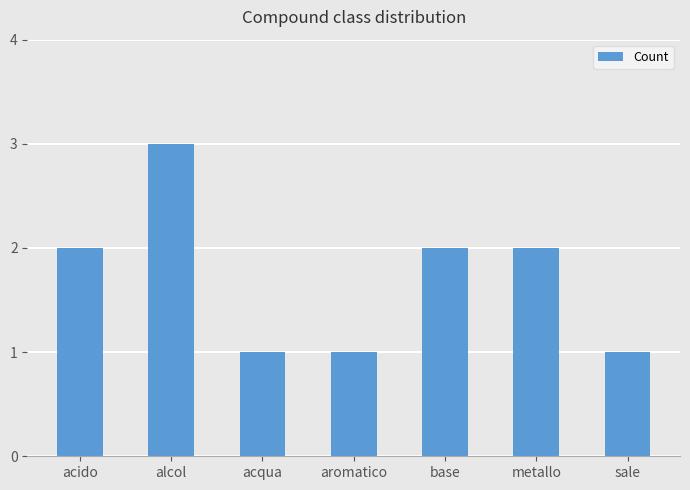

What is the value of the 7th bar from the left?

1